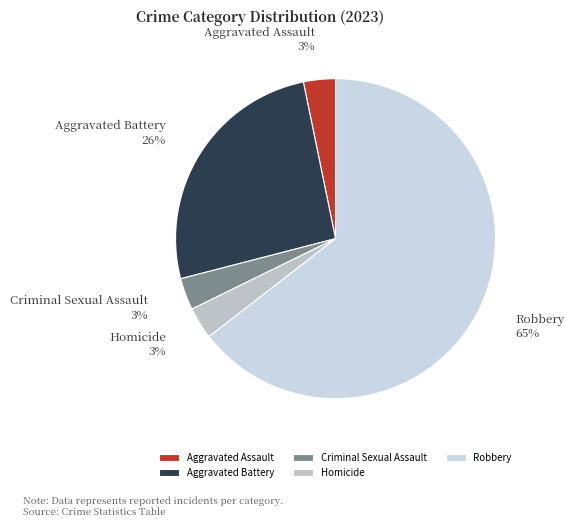

Count the number of slices in the pie.

5